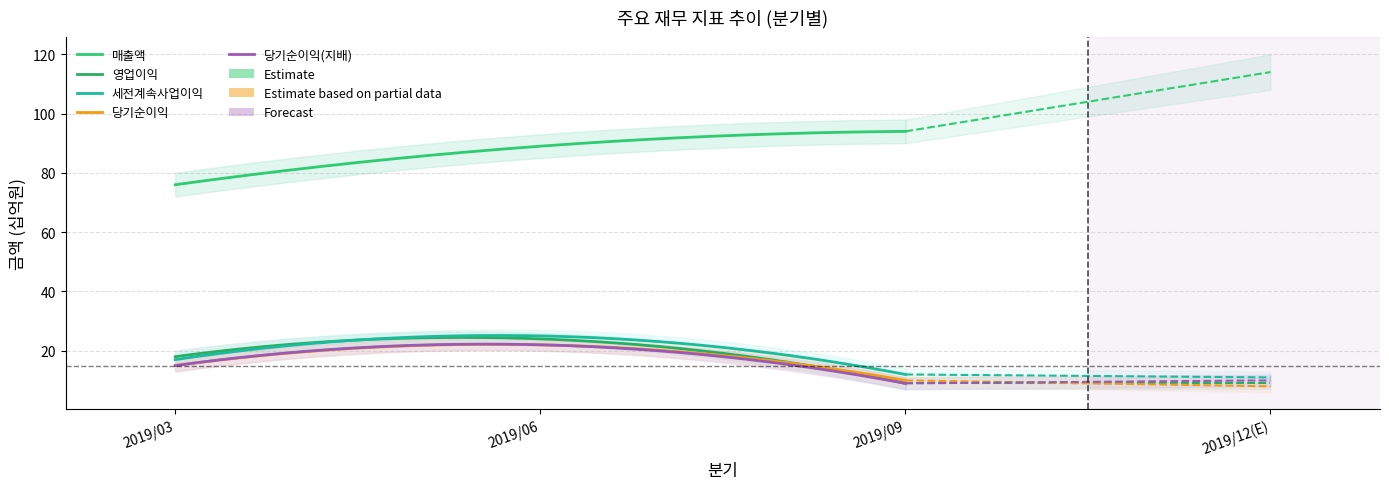

Which series changed the most between 2019/03 and 2019/06?

매출액